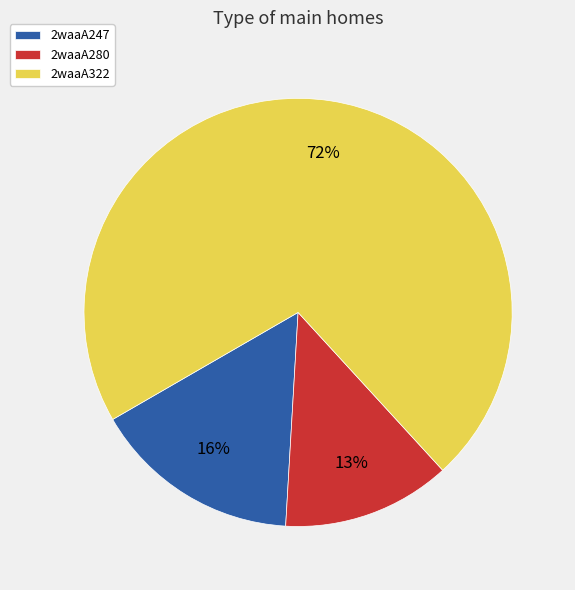

What is the ratio of the value at 2waaA247 to the value at 2waaA322?

0.2